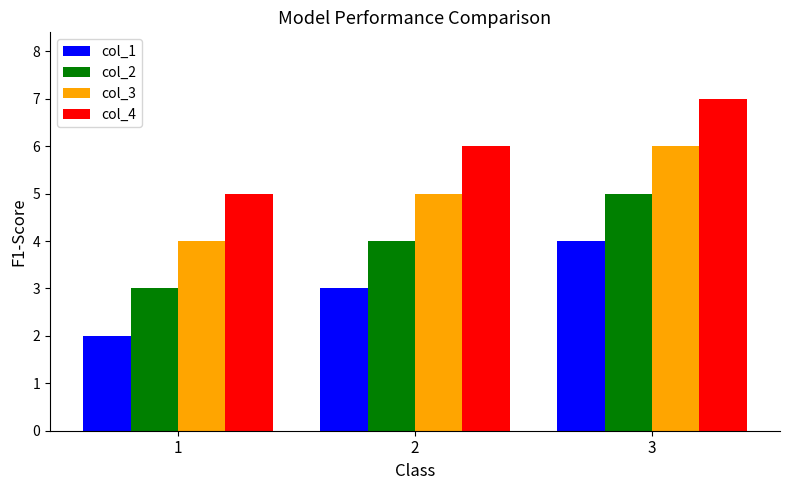

The value of col_4 at 1 is 8. True or false?

False